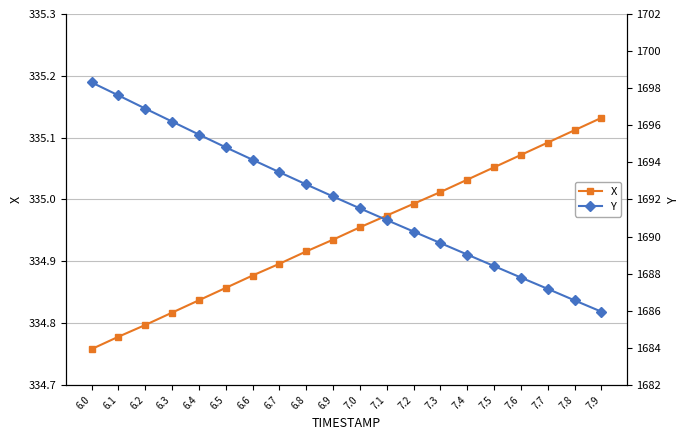

Rank the categories by Y value from lowest to highest.

7.9, 7.8, 7.7, 7.6, 7.5, 7.4, 7.3, 7.2, 7.1, 7.0, 6.9, 6.8, 6.7, 6.6, 6.5, 6.4, 6.3, 6.2, 6.1, 6.0